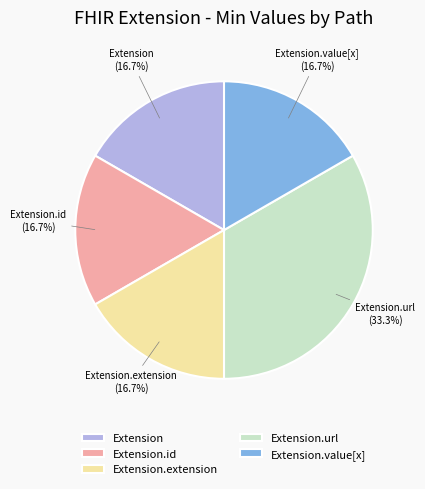

Which slice is the largest?

Extension.url